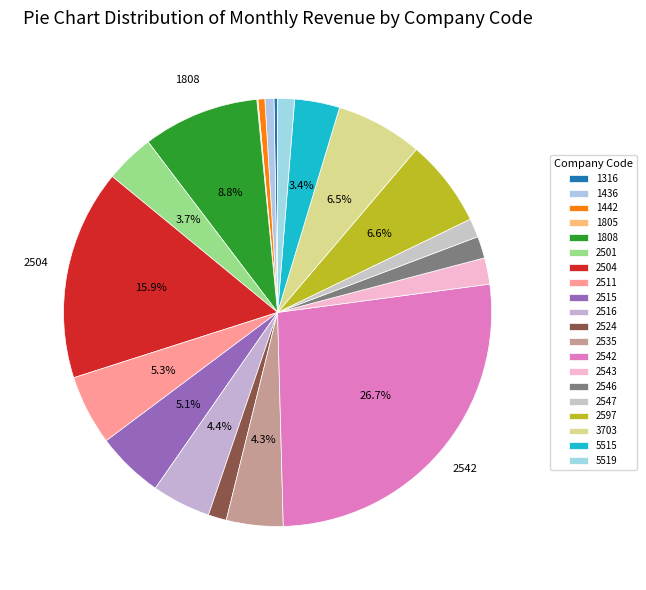

The 5519 slice represents 1% of the pie. True or false?

True